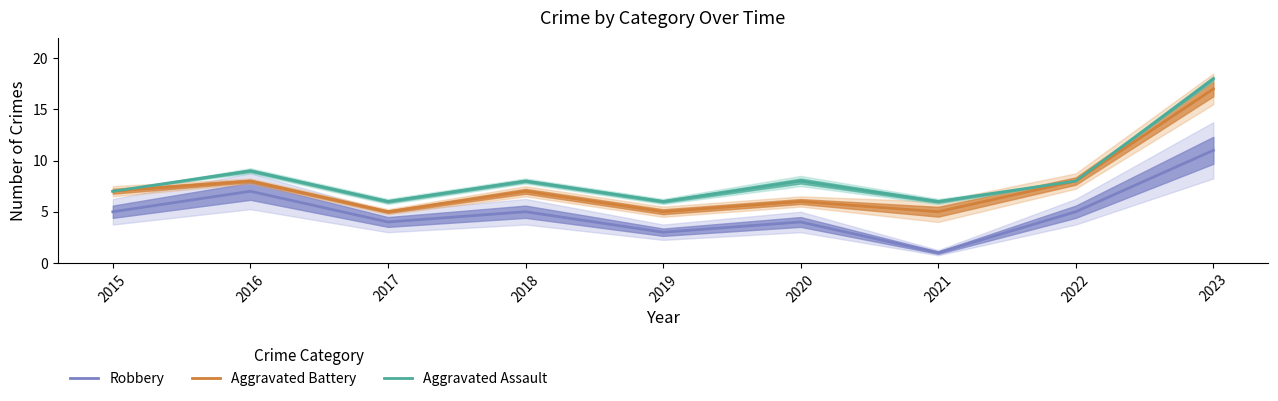

Rank the series by their average value, from lowest to highest.

Robbery, Aggravated Battery, Aggravated Assault